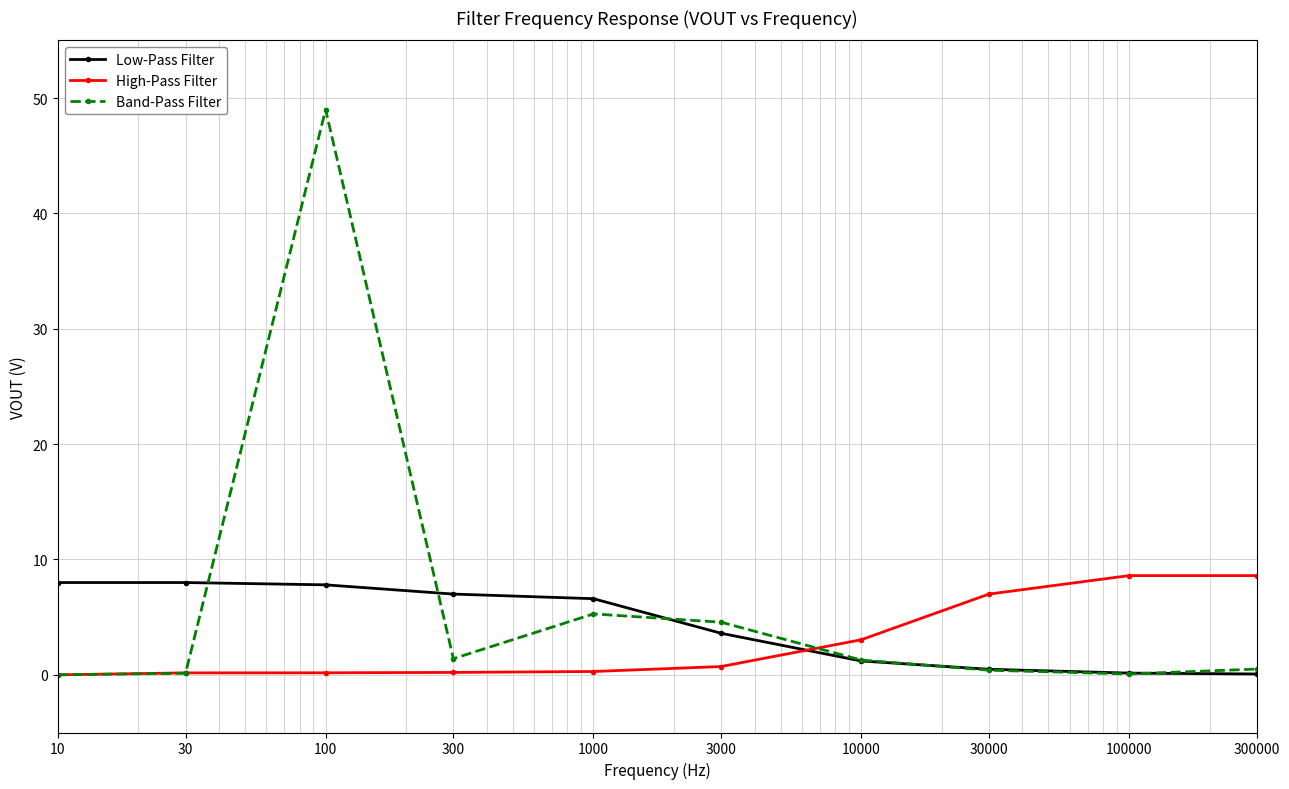

Which series has the largest range (max minus min)?

Band-Pass Filter